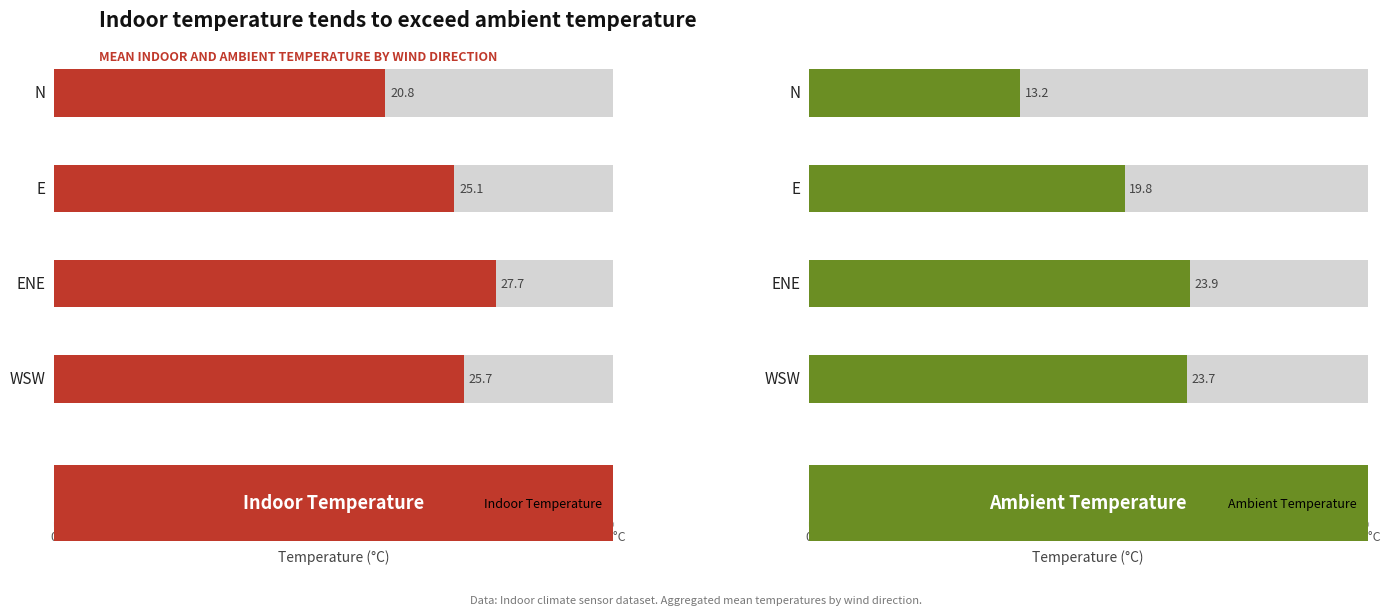

What is the difference between the highest and lowest values at 10?

3.8